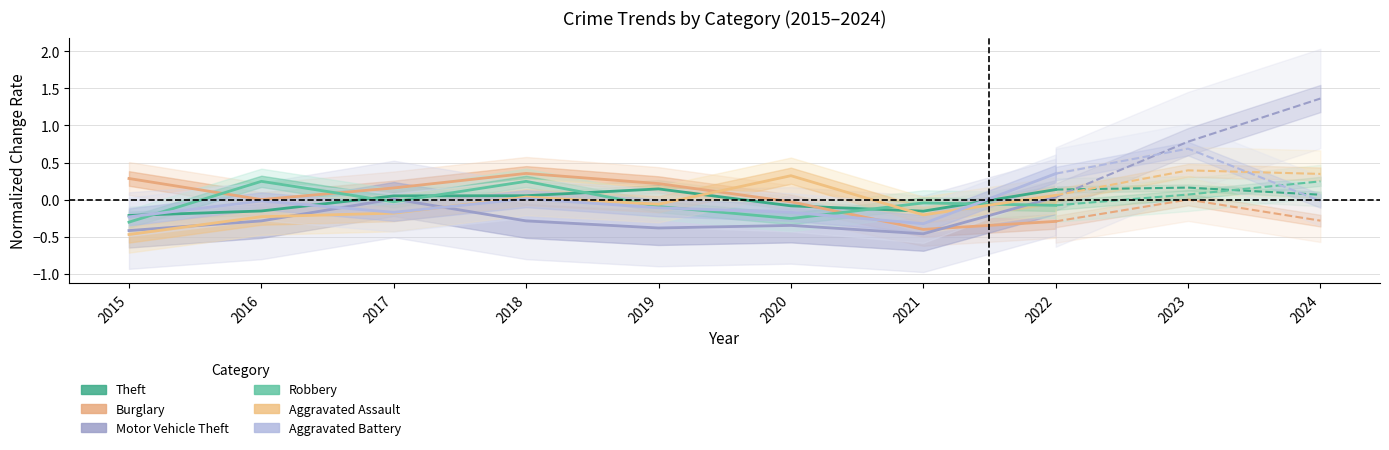

How many negative values does the Aggravated Battery series have?

6